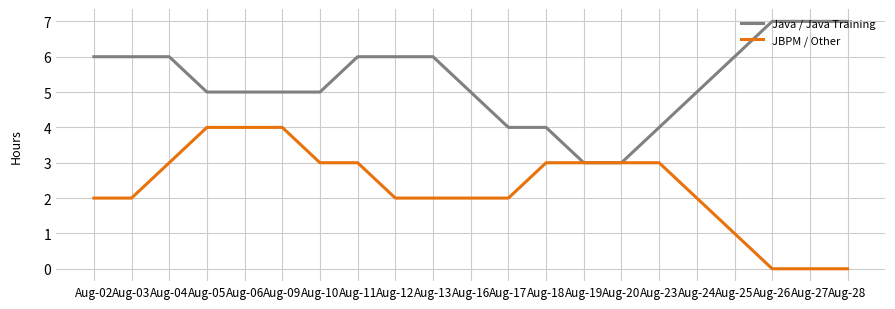

True or false: JBPM / Other has a value of 4 at Aug-05.

True